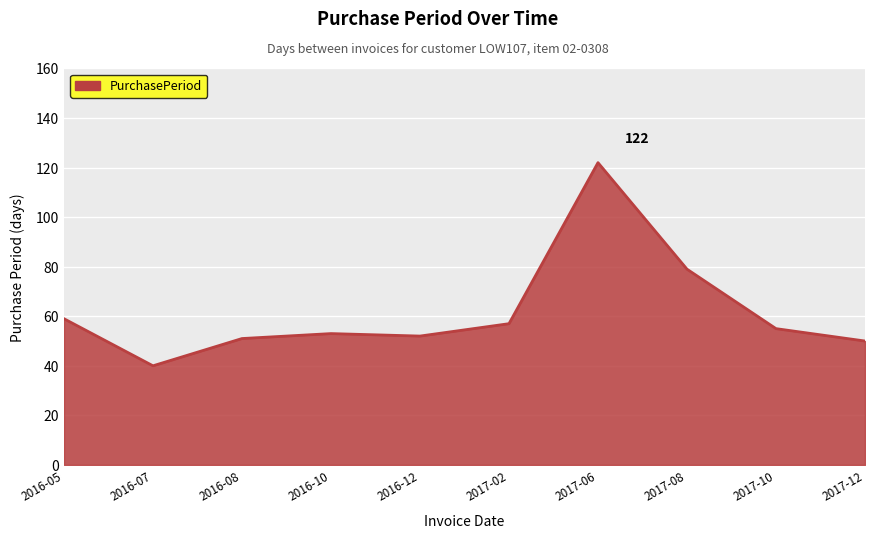

The chart shows a value of 52 at 2016-12. True or false?

True